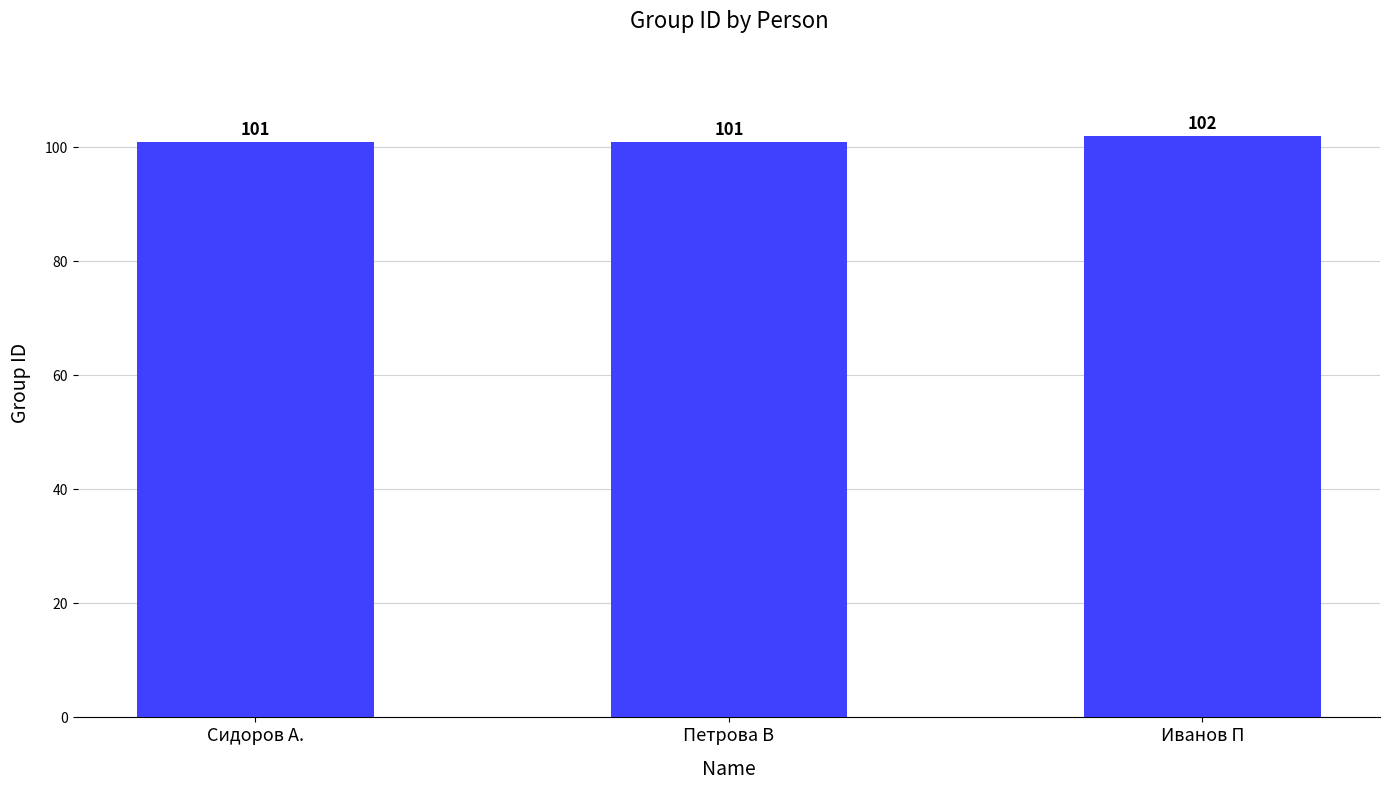

What is the label of the 3rd bar from the right?

Сидоров А.